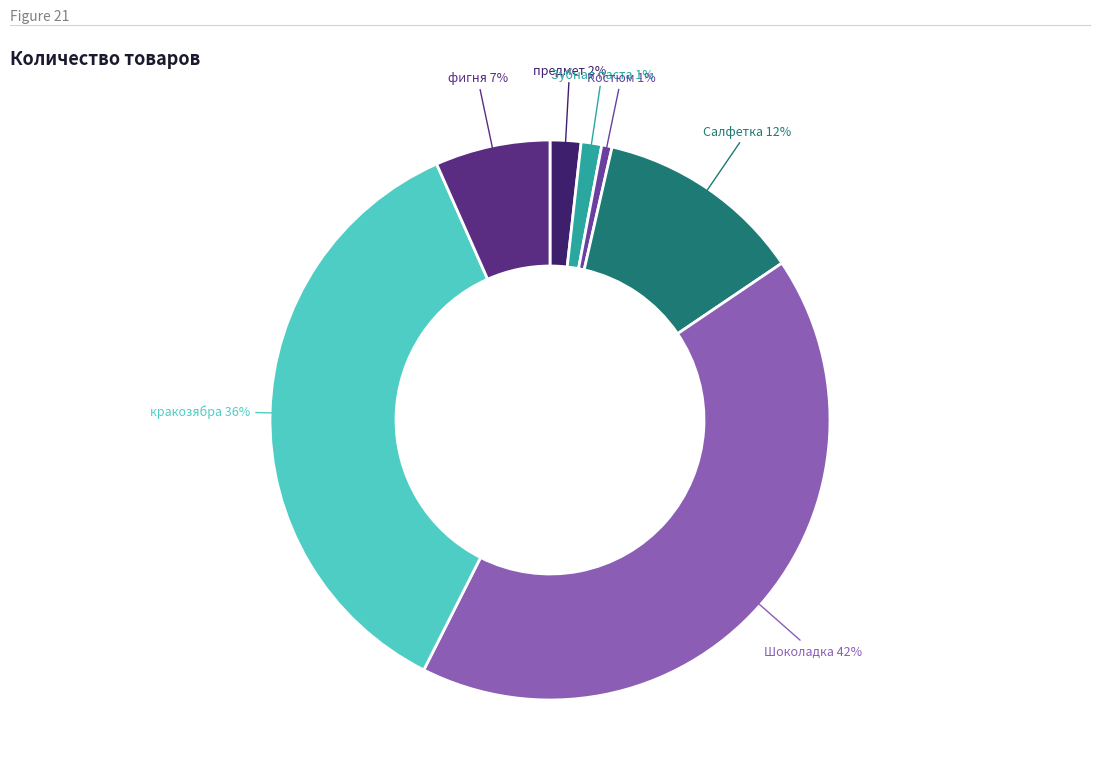

The фигня slice represents 7% of the pie. True or false?

True